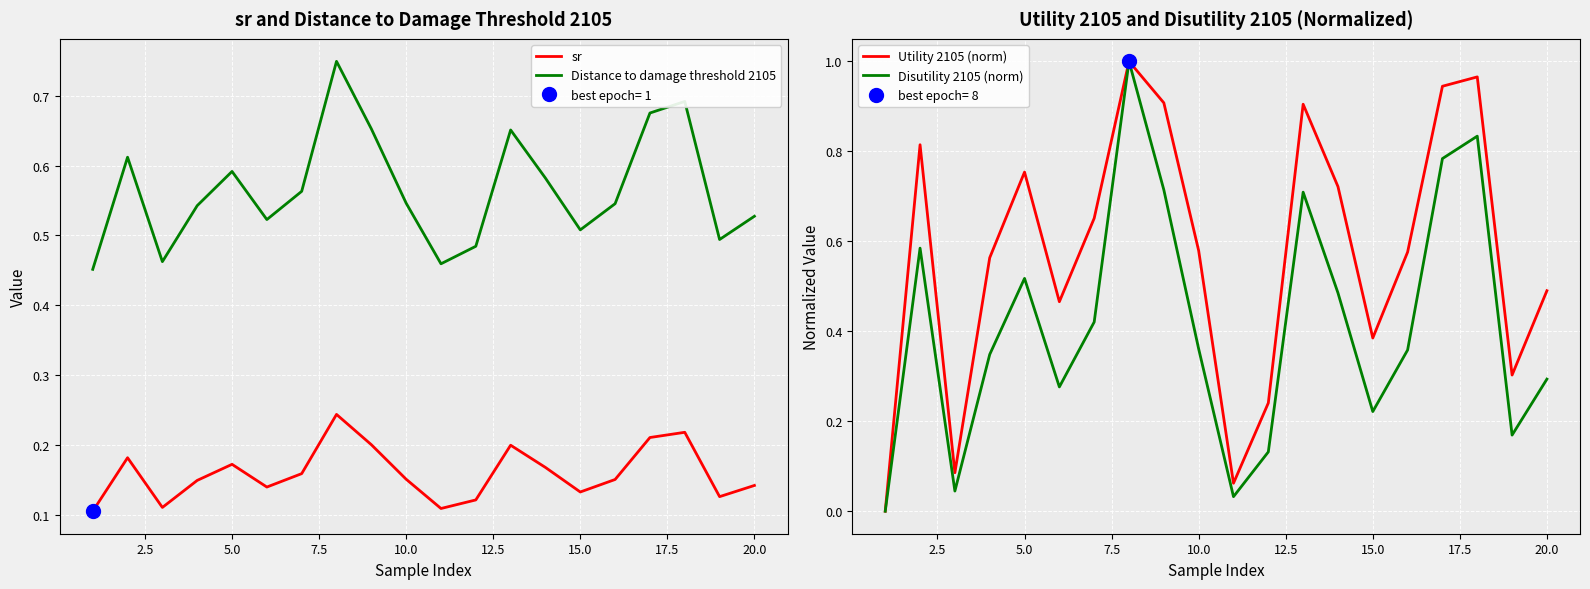

After their last crossing, which series has the higher values: sr or Disutility 2105 (norm)?

Disutility 2105 (norm)